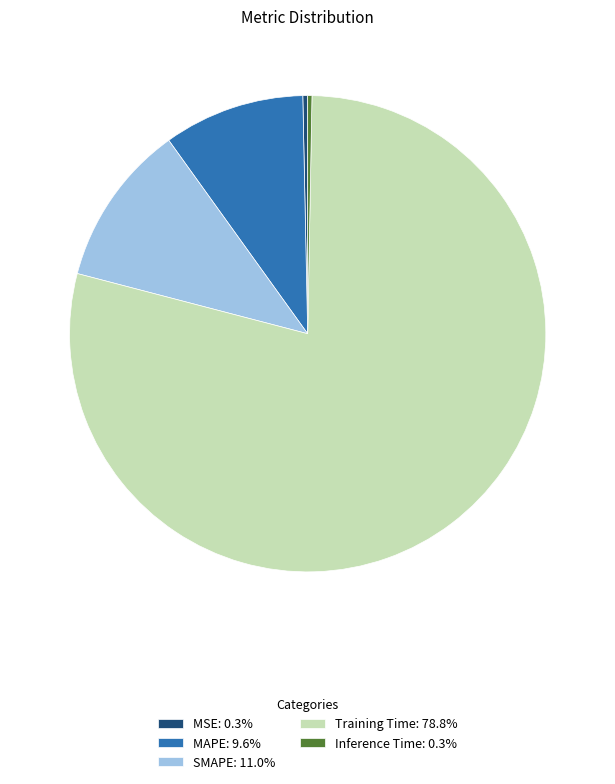

Between SMAPE and MSE, which is larger?

SMAPE